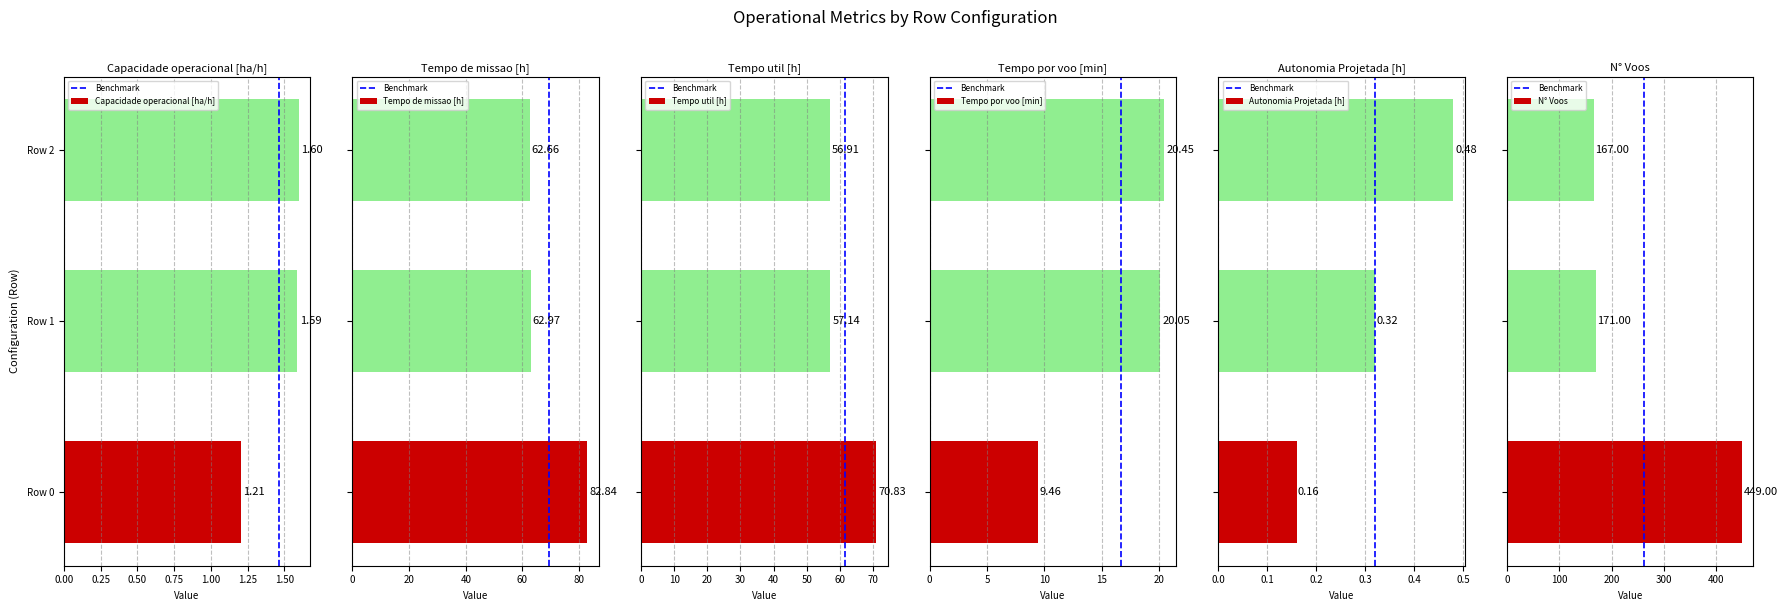

Between Row 2 and Row 1, which is larger?

Row 2